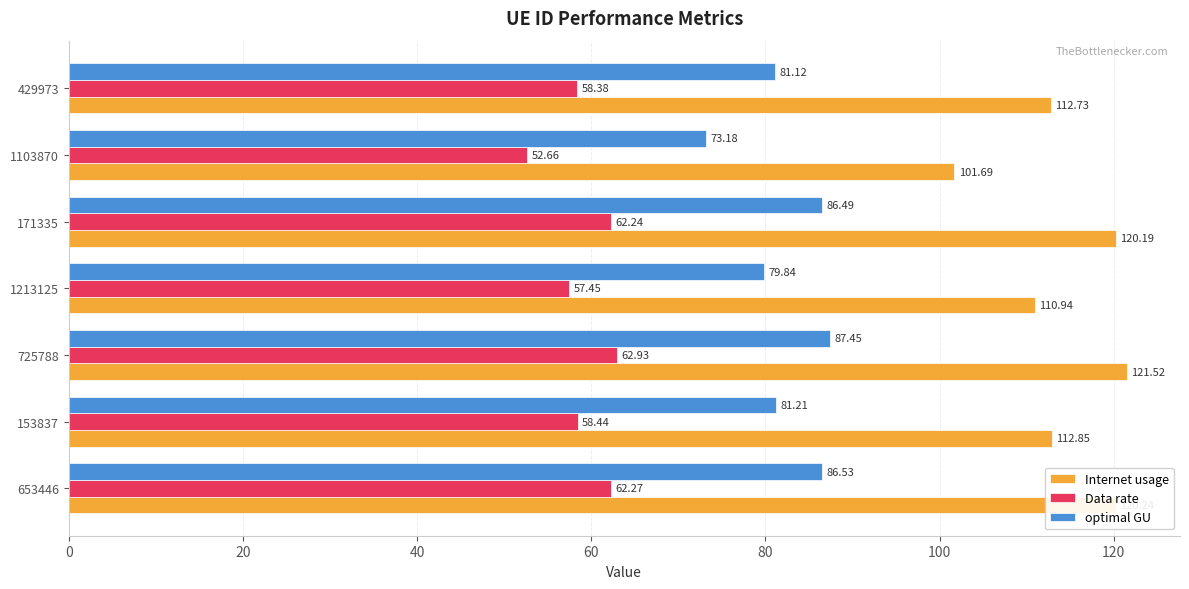

What is the smallest value displayed?

52.7